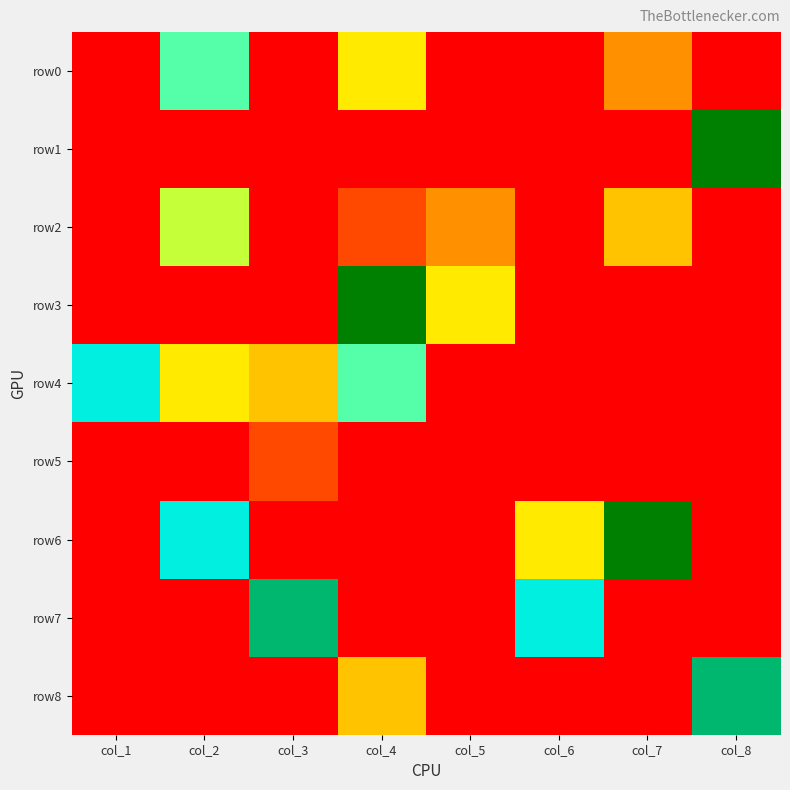

Which label corresponds to the smallest value in the chart?

col_1